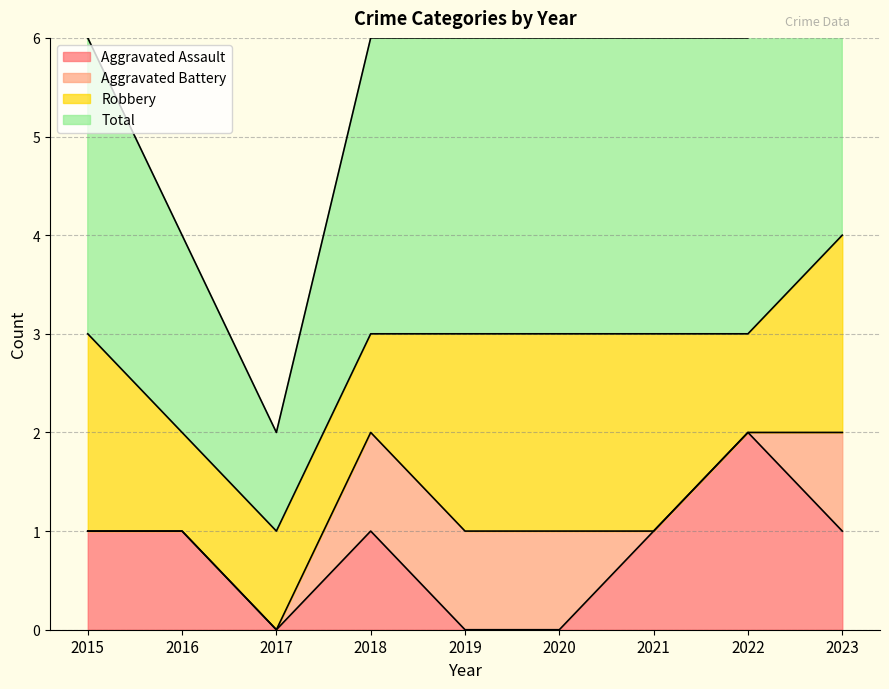

At how many categories does at least one series exceed 3?

1